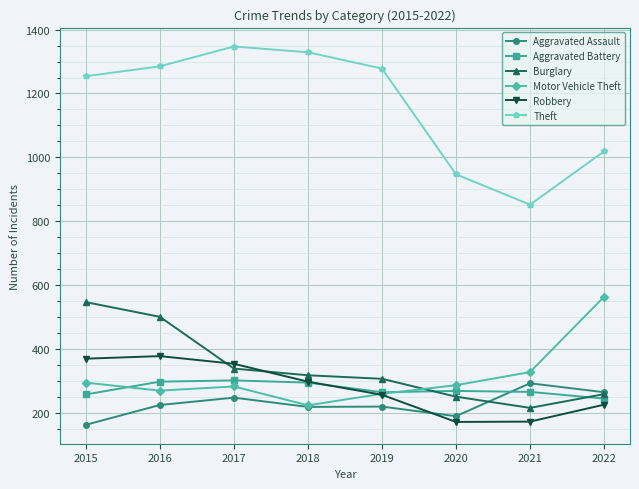

At how many categories does at least one series exceed 898?

7